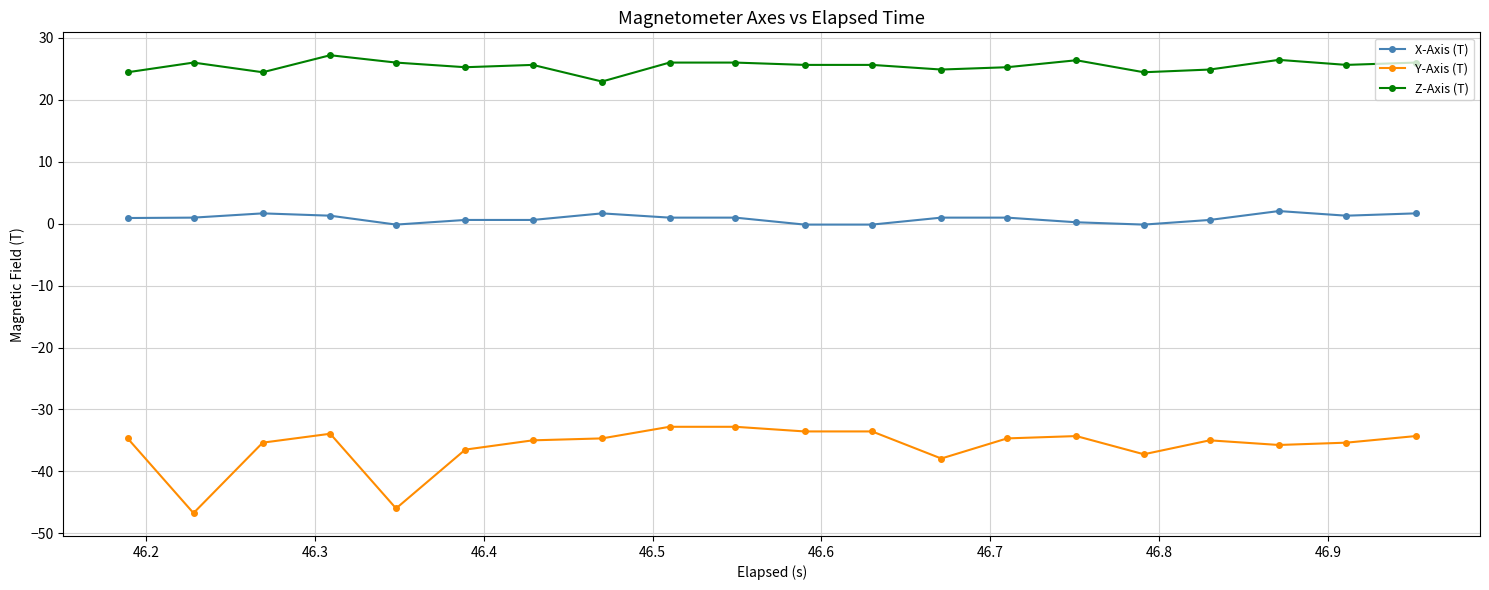

Rank the series by their average value, from lowest to highest.

Y-Axis (T), X-Axis (T), Z-Axis (T)